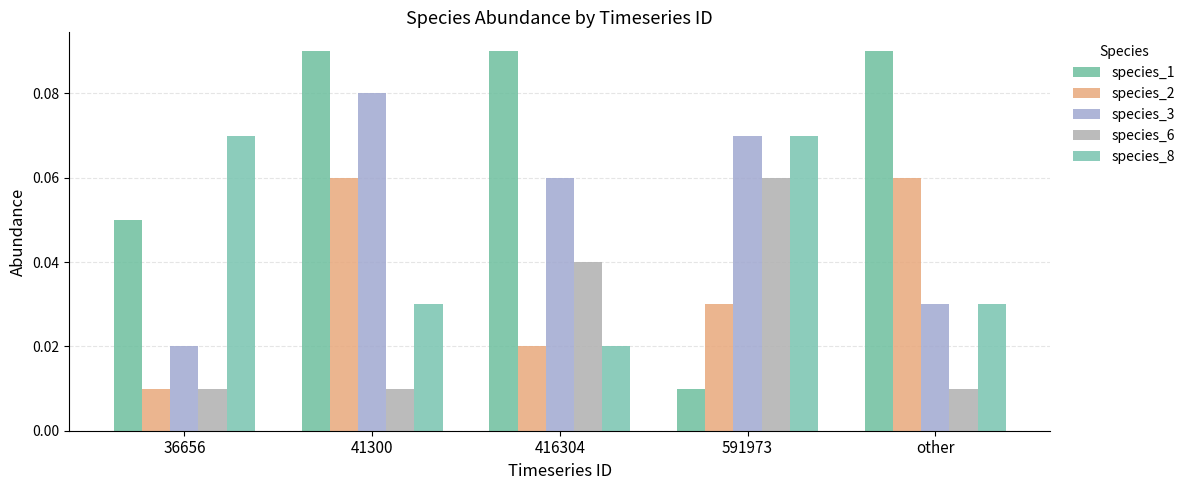

List the labels in order of species_3 value, largest first.

41300, 591973, 416304, other, 36656